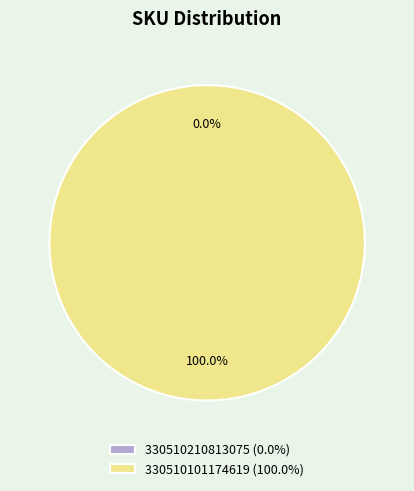

Which slice is the smallest?

330510210813075